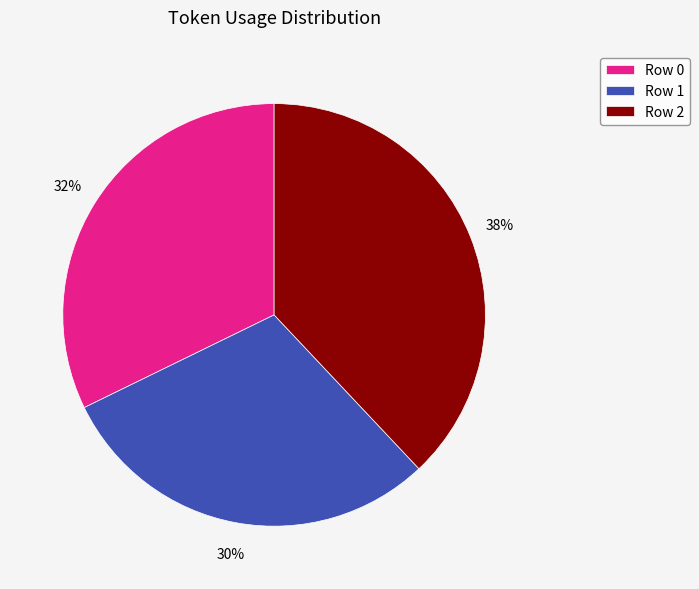

Between Row 2 and Row 1, which is larger?

Row 2